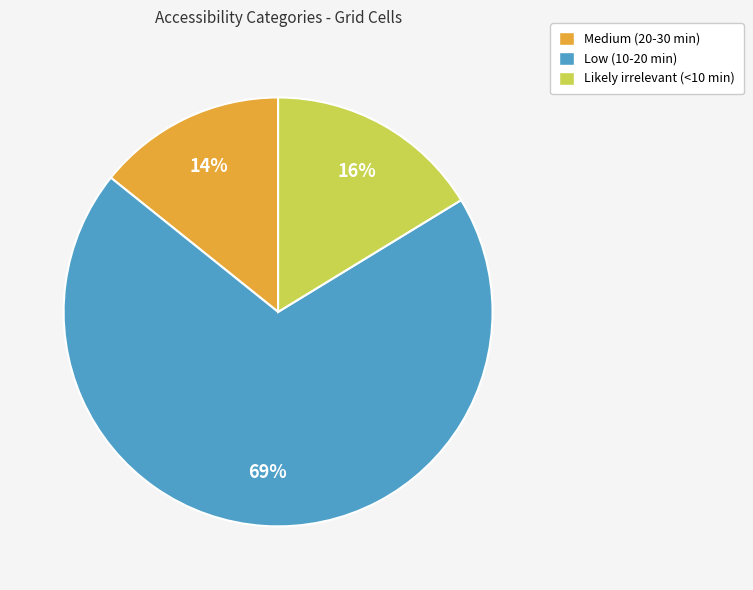

How many slices are in this pie chart?

3